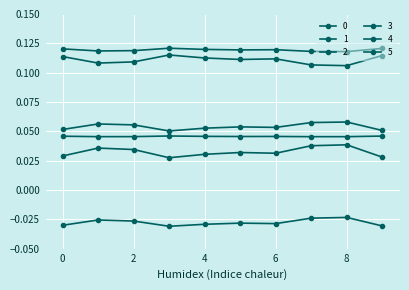

Which series has the largest range (max minus min)?

2